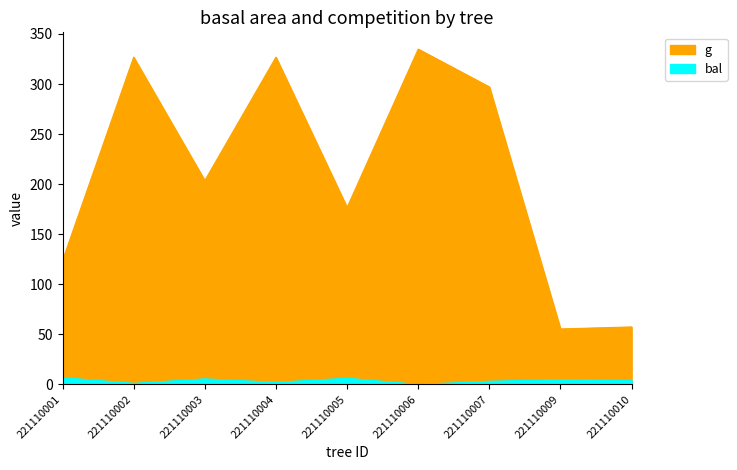

True or false: bal and g cross at least once.

False